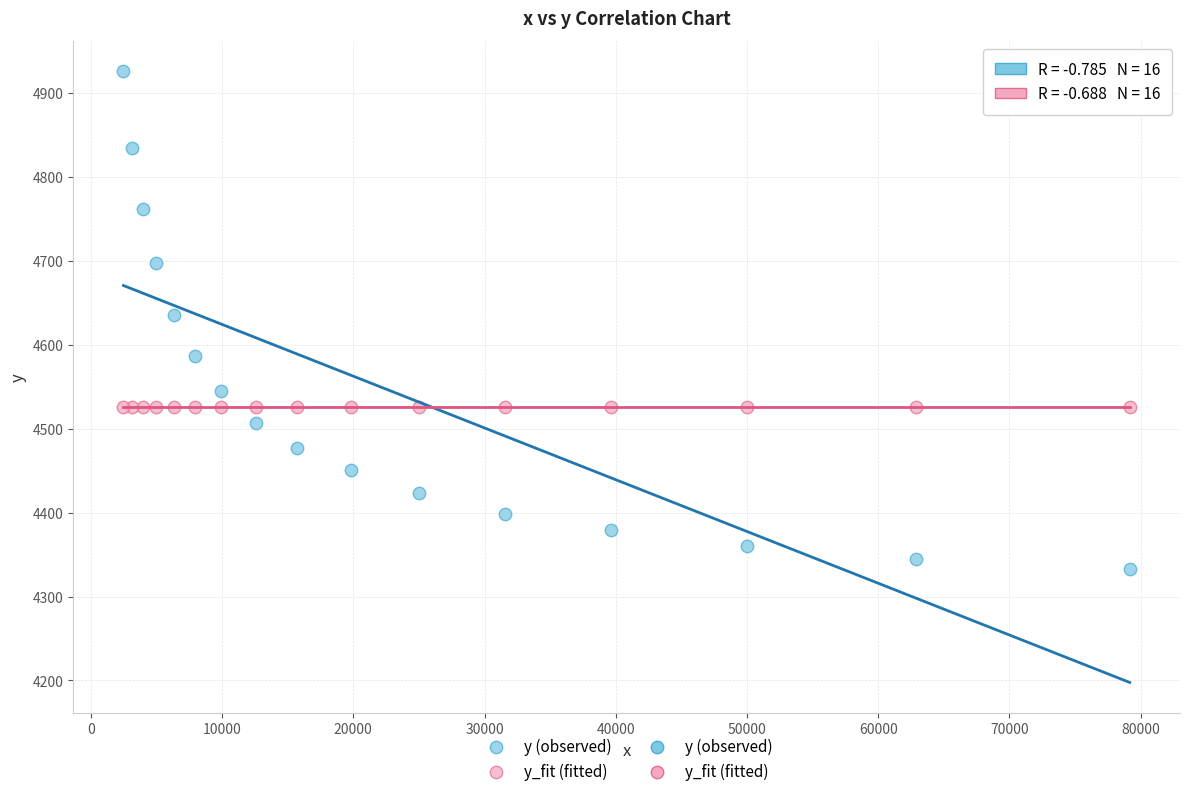

Which series has the largest Y range (max minus min)?

y (observed)